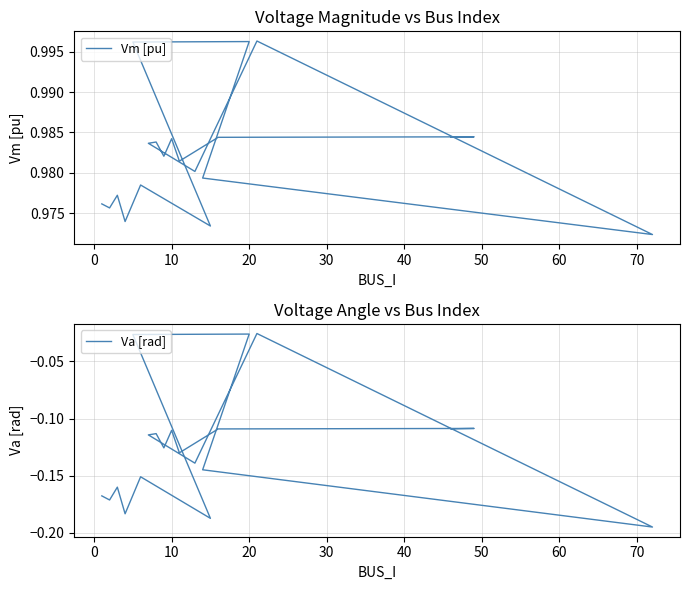

Is it true that Va [rad] equals -0.2 at 12?

False